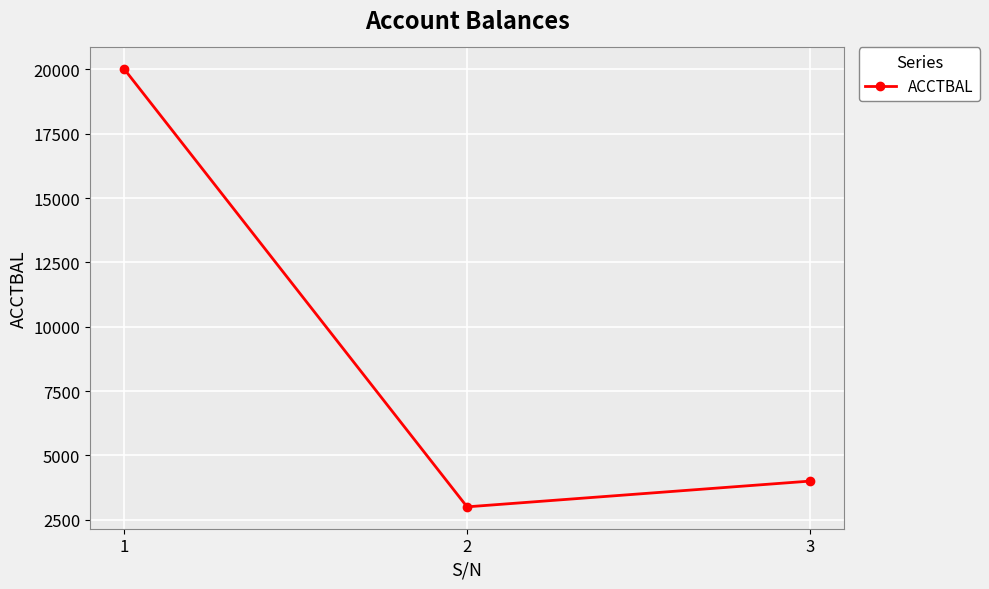

What is the greatest value displayed?

20000